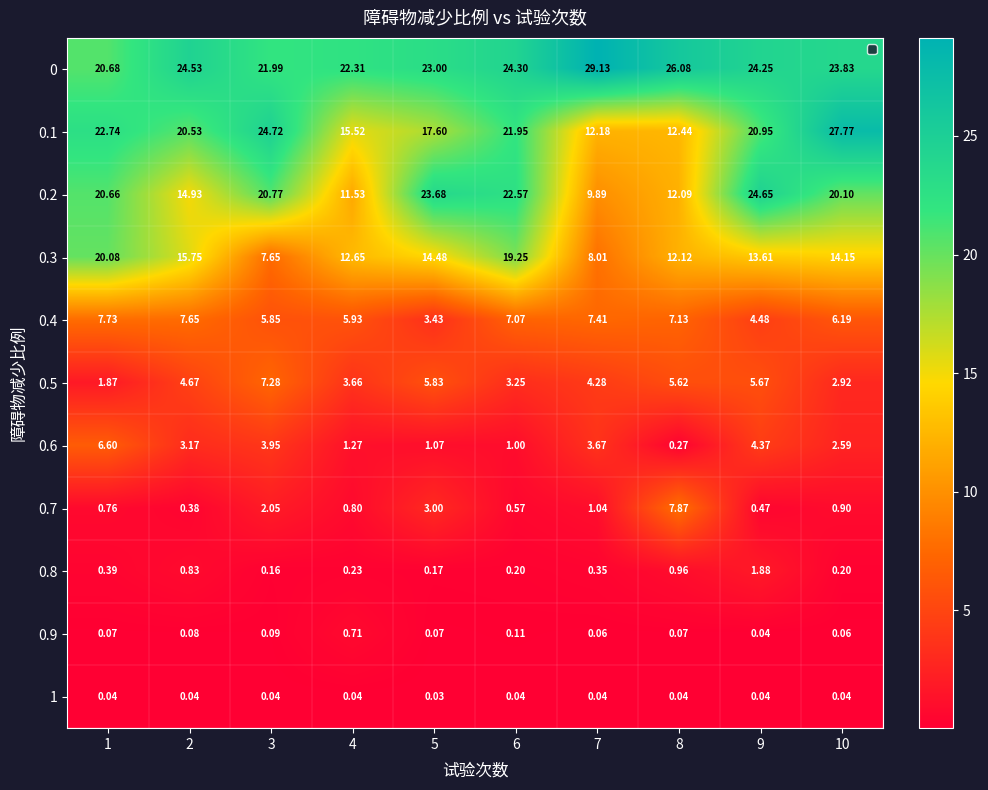

Is the value of 0.3 at 7 greater than the value of 0.8 at 7?

Yes